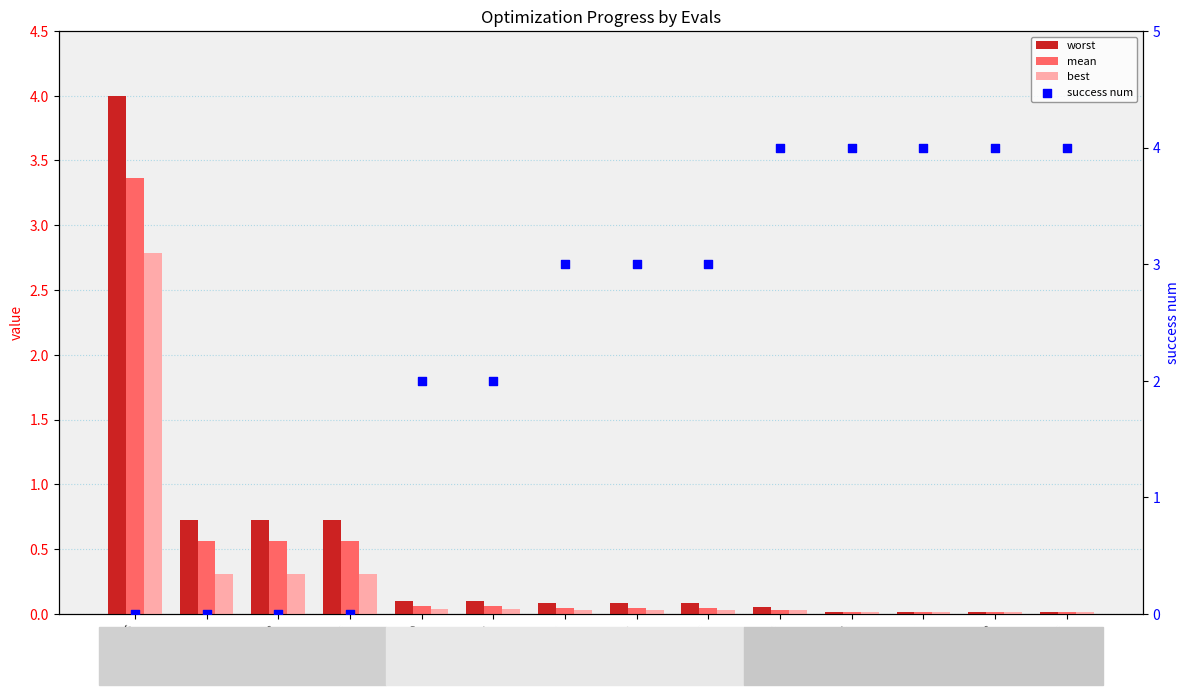

Which series has the largest total across all categories?

success num